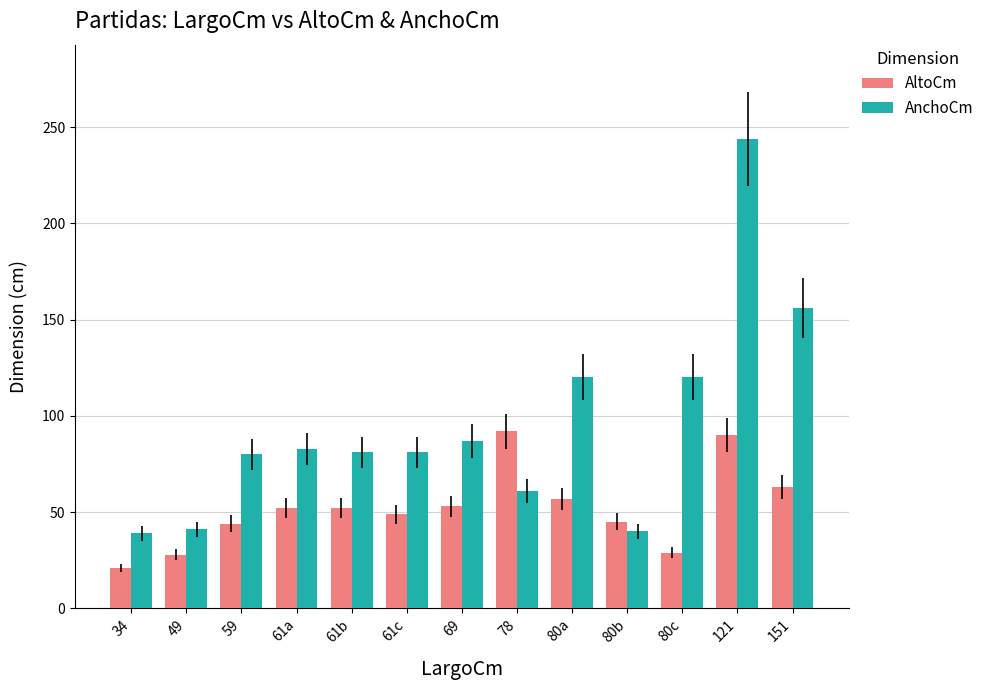

How many bars are there in total?

26